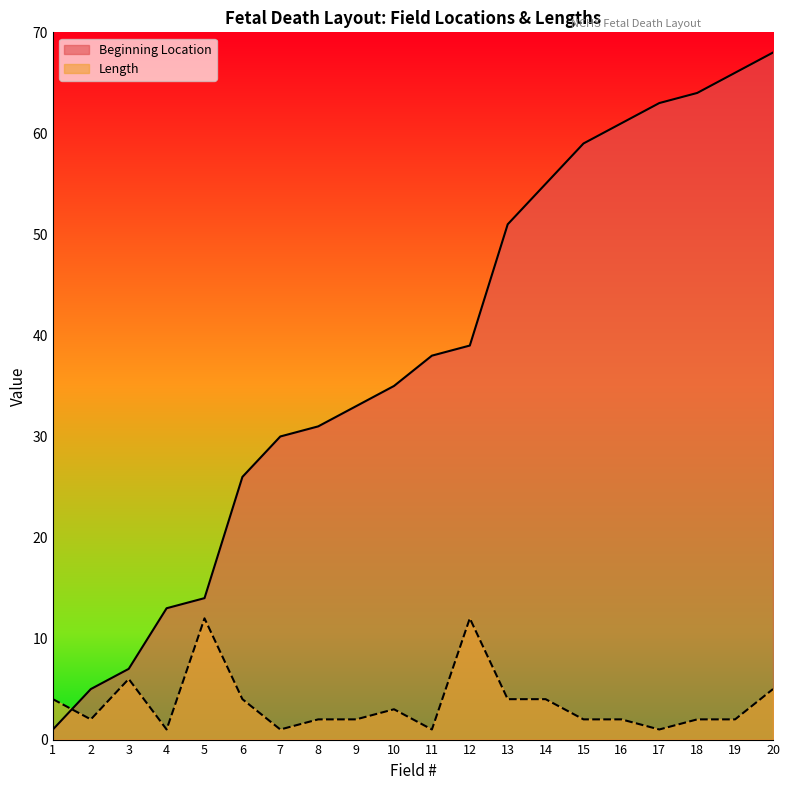

Which series has the largest total across all categories?

Beginning Location